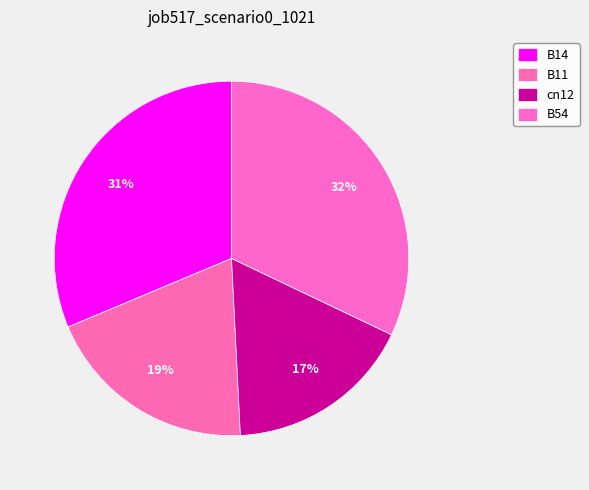

Count the number of slices in the pie.

4